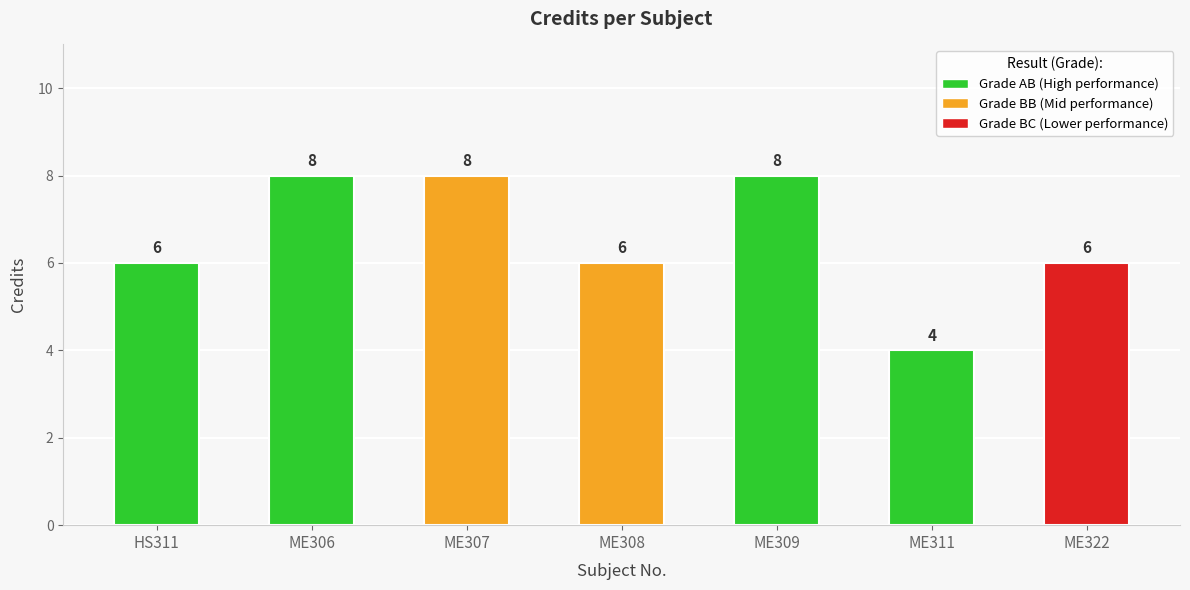

List the labels in order of value, largest first.

ME306, ME307, ME309, HS311, ME308, ME322, ME311